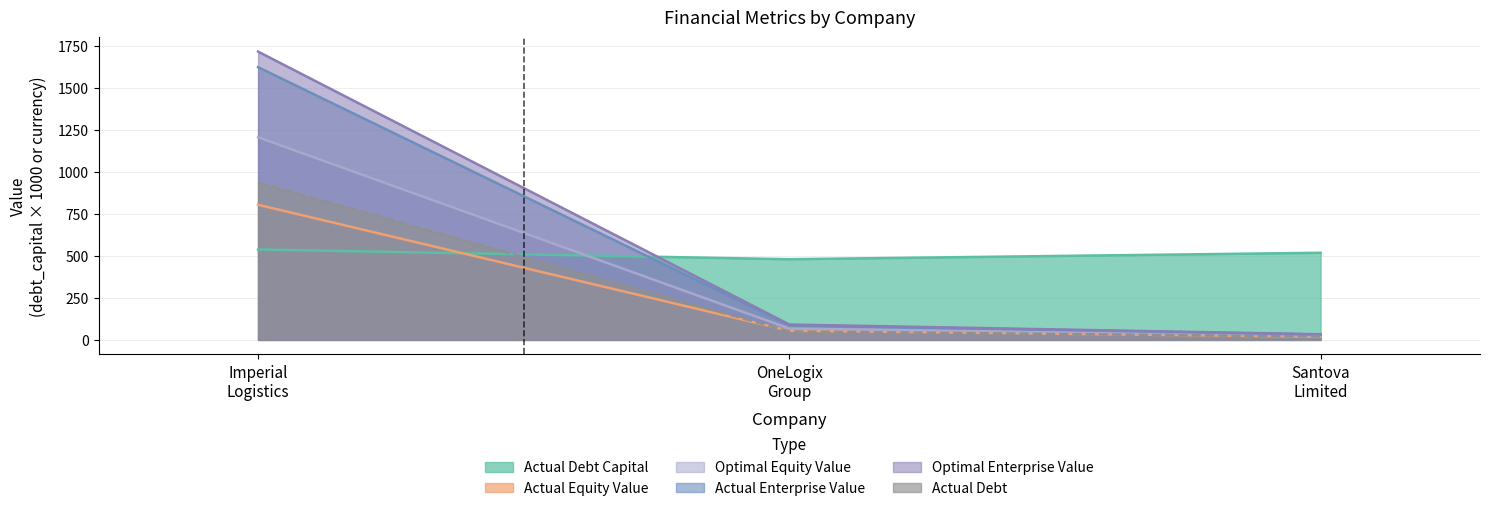

Which series has the widest spread of values?

Optimal Enterprise Value